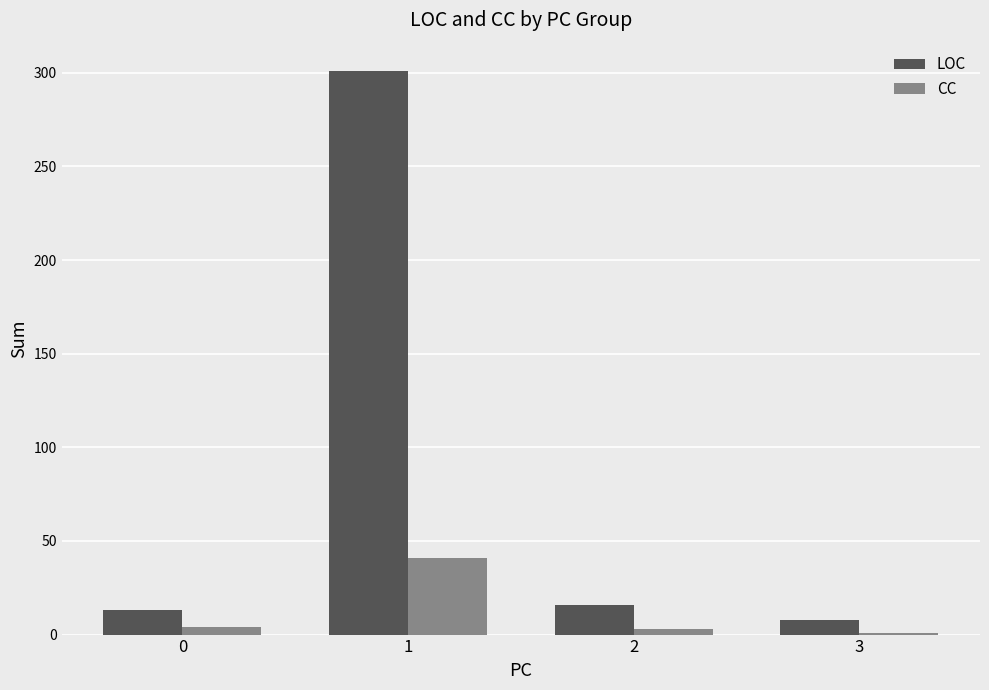

What is the value of the LOC bar at the 2nd from the left?

301